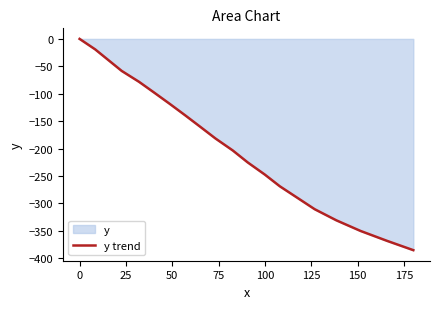

What is the value of the 9th point from the left?

-160.4